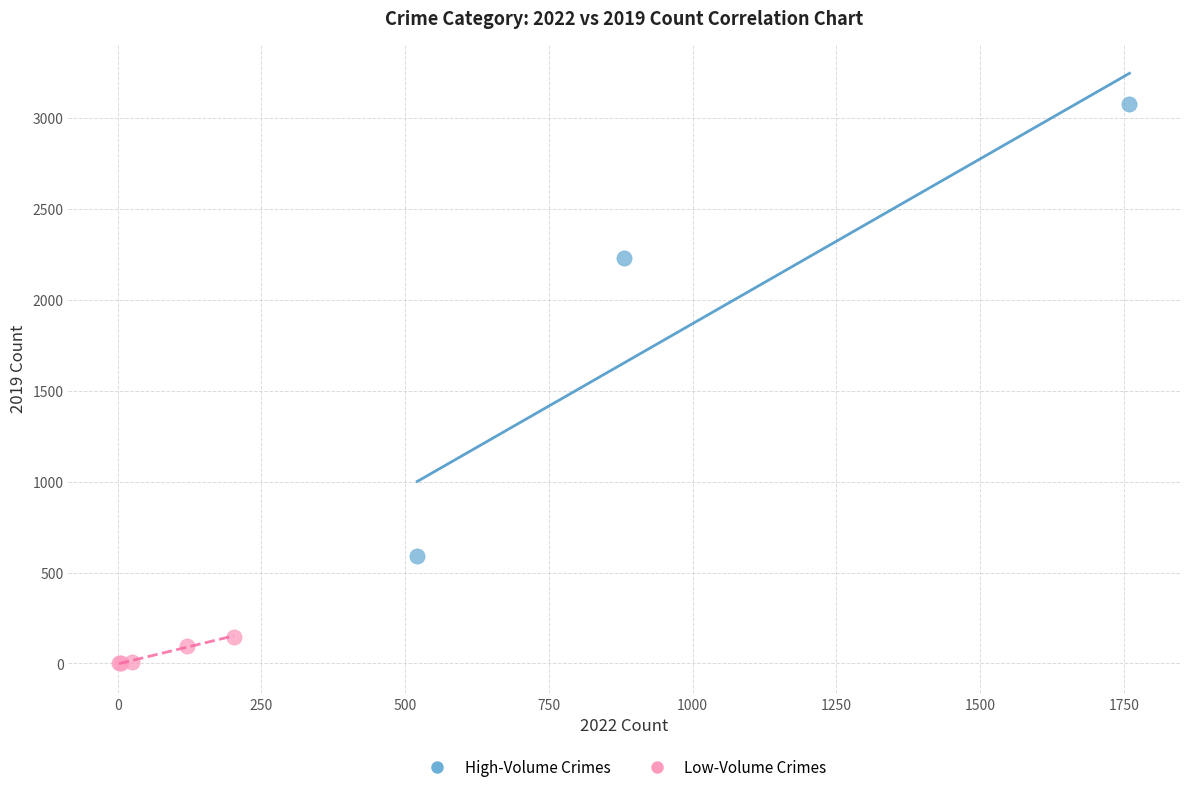

Which series contains the highest Y value?

High-Volume Crimes